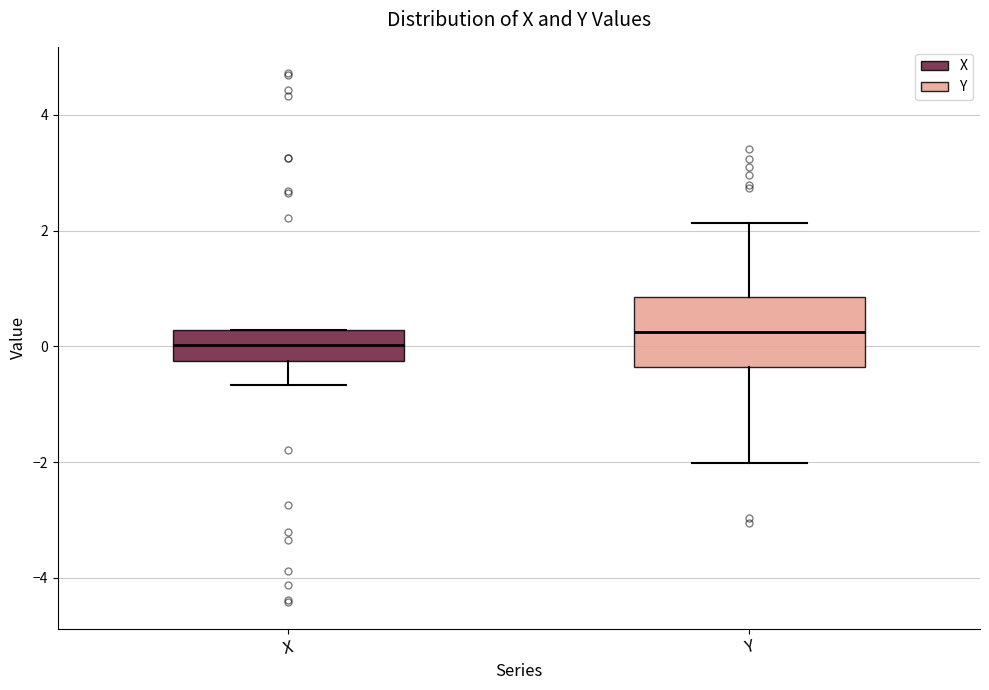

Which box is the tallest, from its lower edge to its upper edge?

Y